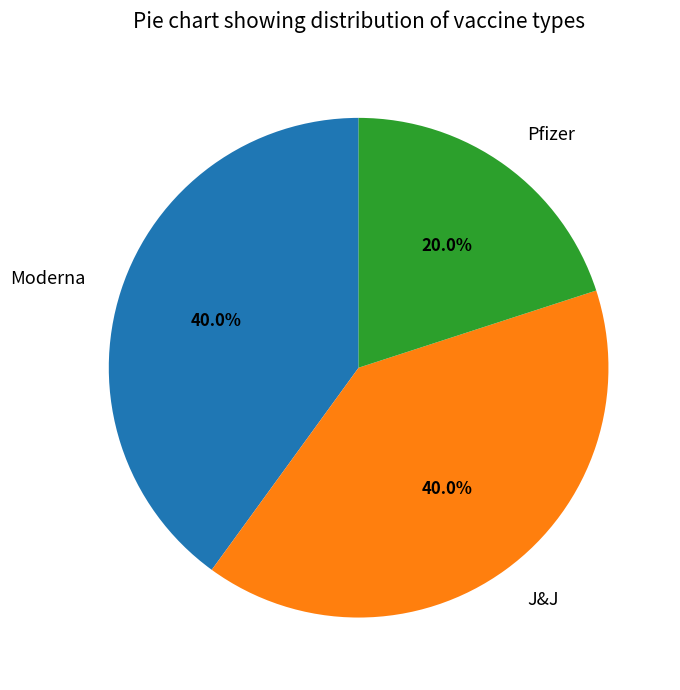

Is Pfizer the majority of the pie?

No